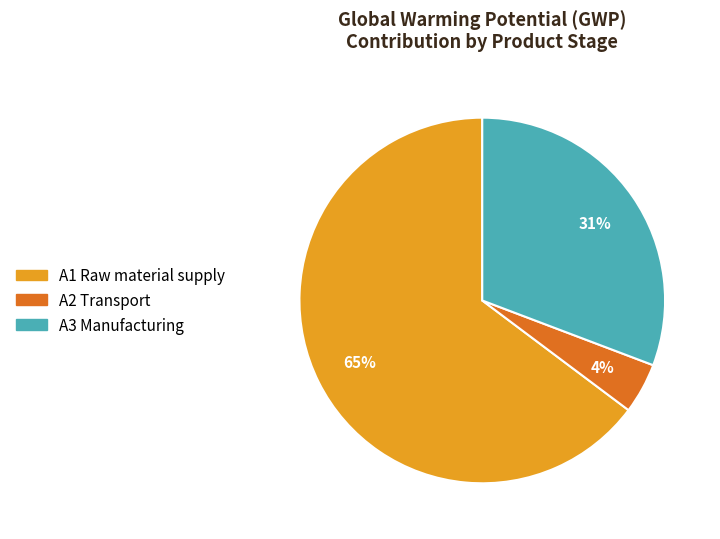

To the nearest percent, what portion does A3 Manufacturing represent?

31%